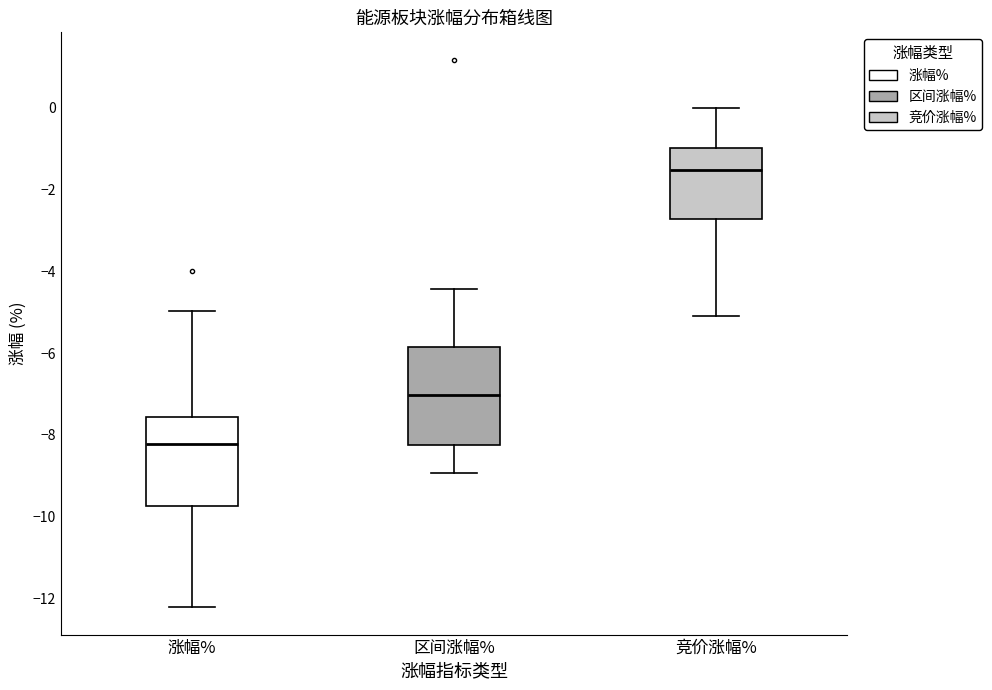

Reading left to right, read every box against the y-axis: the position of its median line, the range the box covers, and the ends of its whiskers. The values are not printed on the chart, so give them approximately, as read against the axis.

涨幅%: median -8.2, box -9.8 to -7.6, whiskers -12.2 to -5.0
区间涨幅%: median -7.0, box -8.2 to -5.8, whiskers -9.0 to -4.4
竞价涨幅%: median -1.6, box -2.8 to -1.0, whiskers -5.0 to 0.0